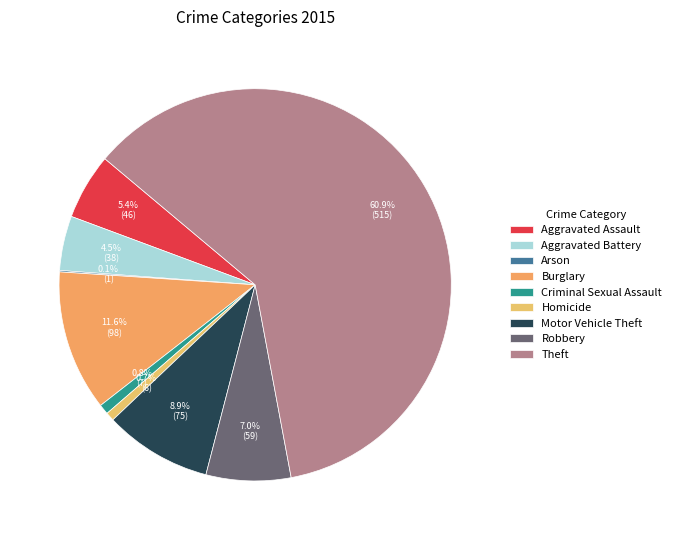

How many segments does this pie chart have?

9